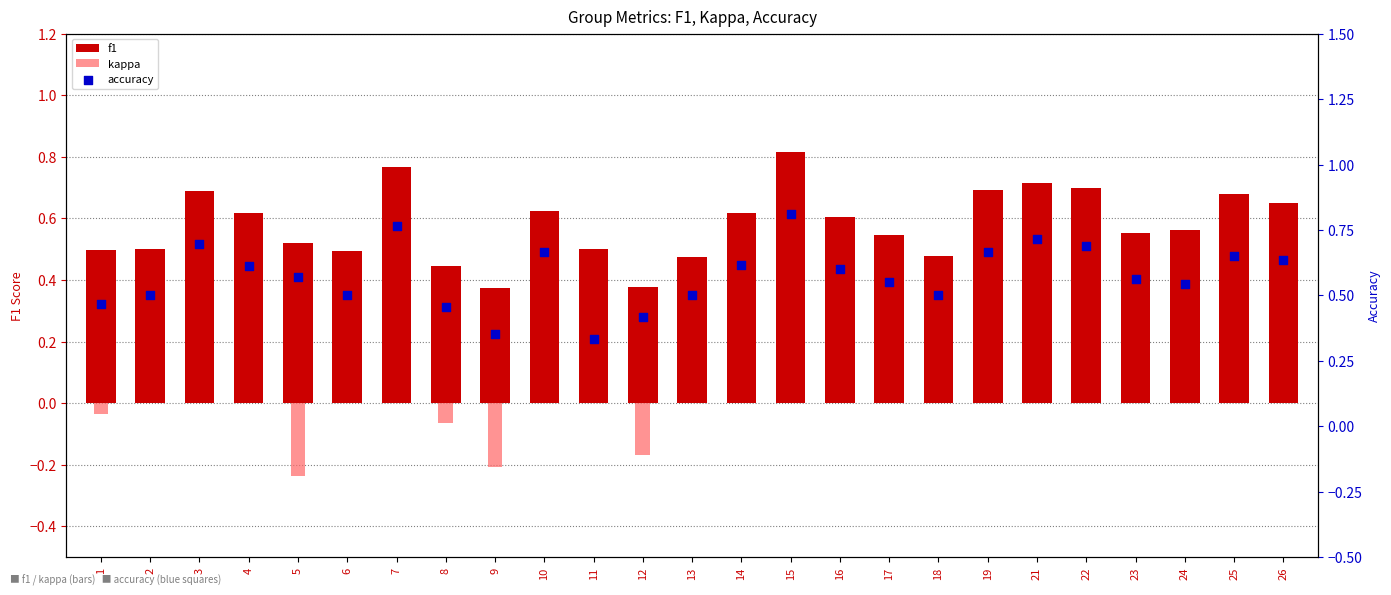

Is the value of accuracy at 5 greater than the value of kappa at 7?

Yes